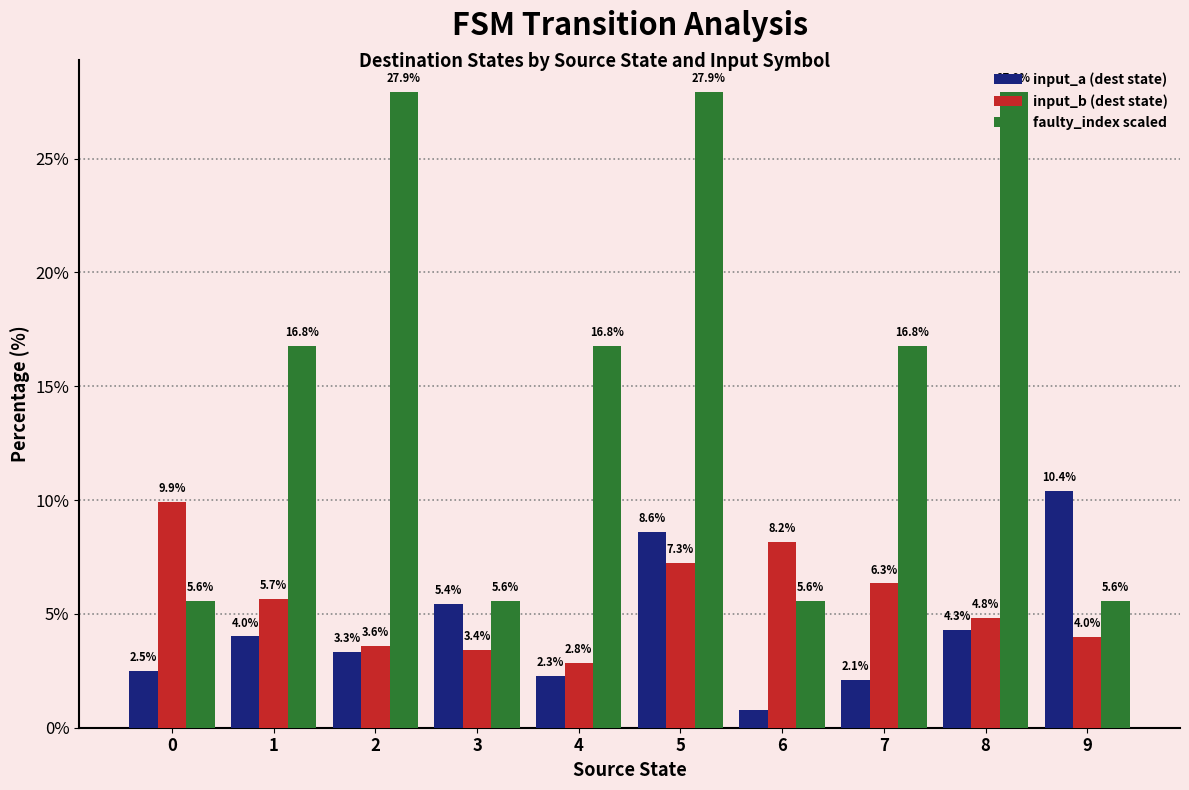

At how many categories does at least one series exceed 13?

6